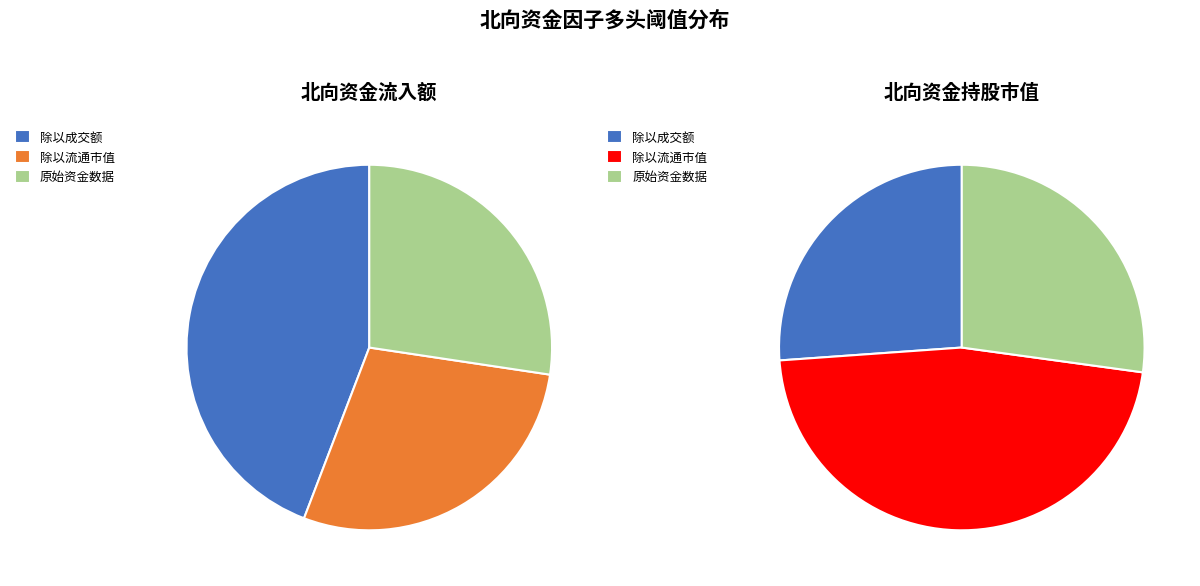

What percentage is NOT represented by 北向资金流入额?

61.7%